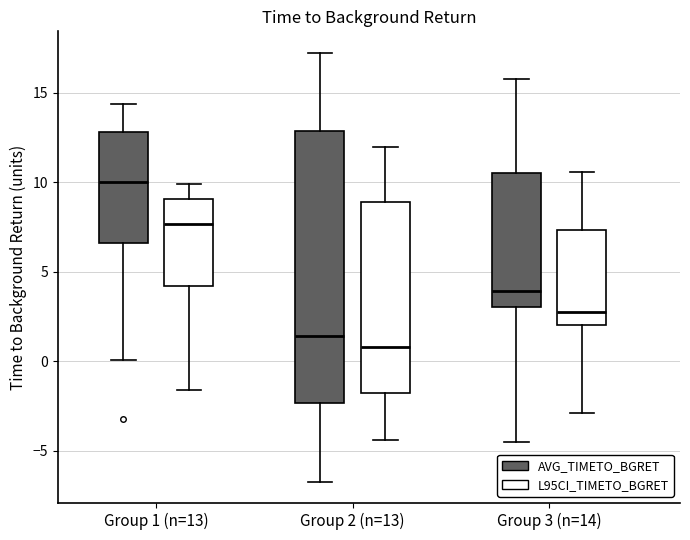

Which box's median line is the highest?

Group 1 (n=13) (AVG_TIMETO_BGRET)